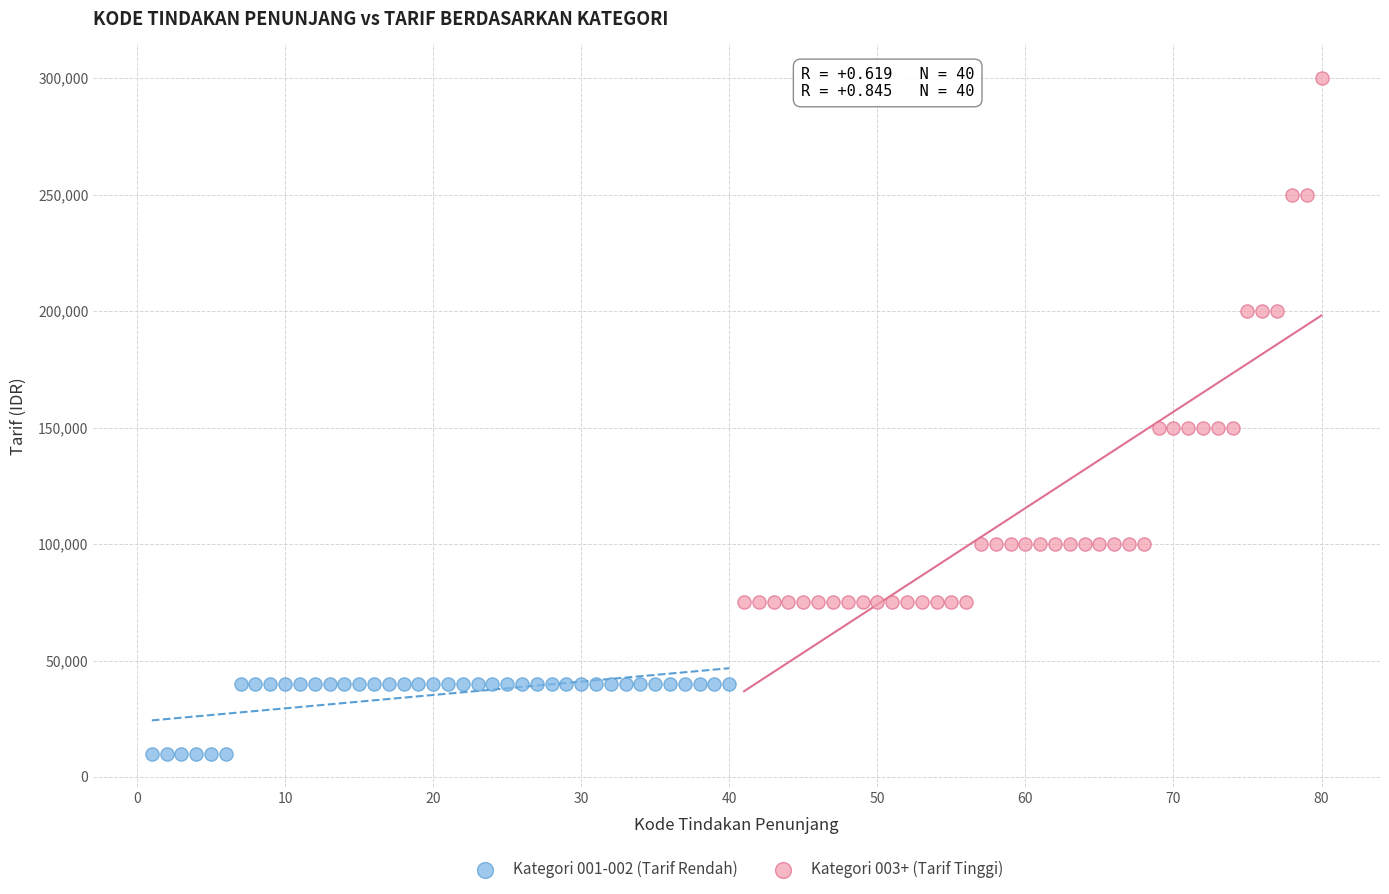

Which series reaches the minimum Y coordinate?

Kategori 001-002 (Tarif Rendah)